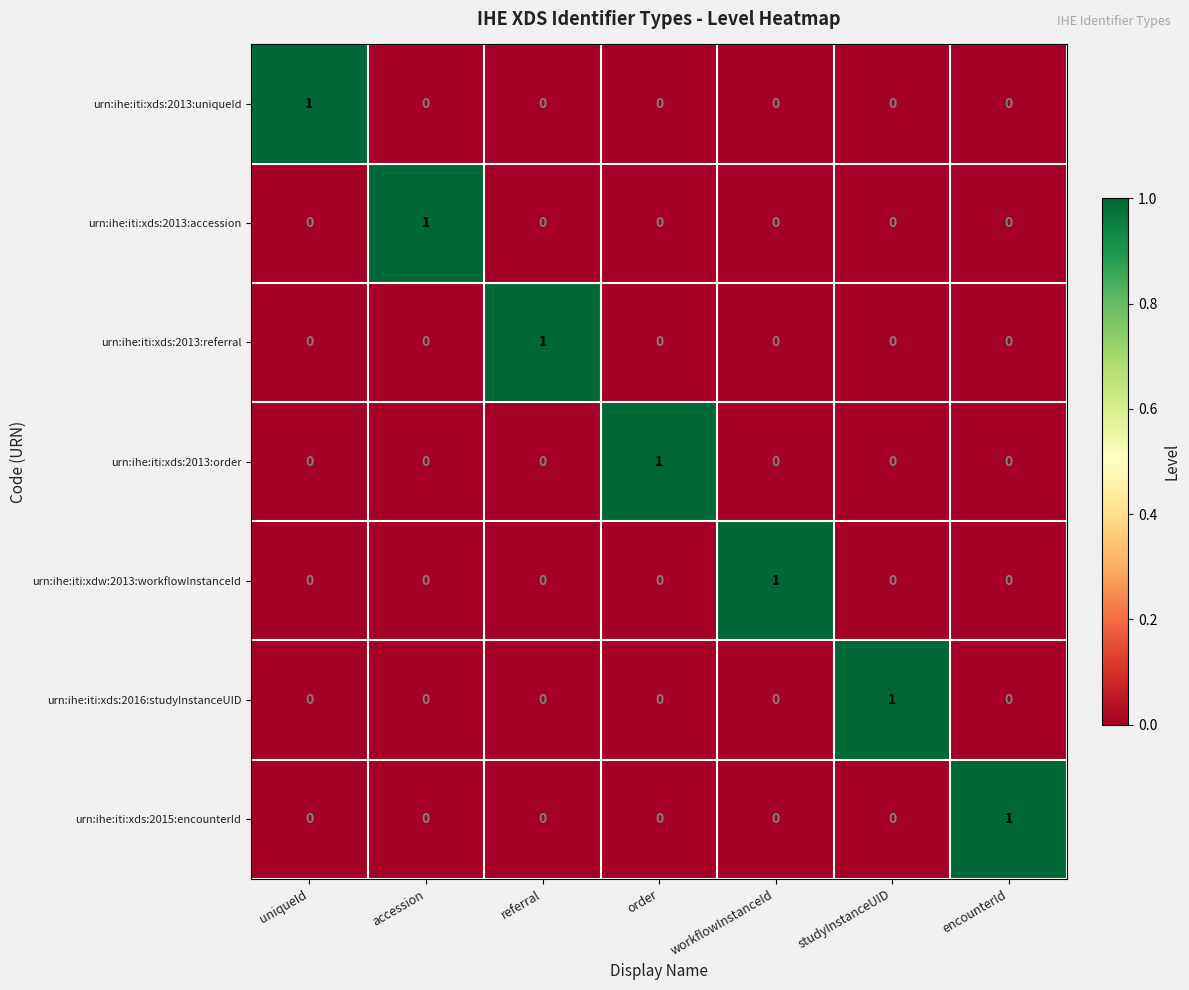

The value of urn:ihe:iti:xds:2013:referral at encounterId is 0. True or false?

True